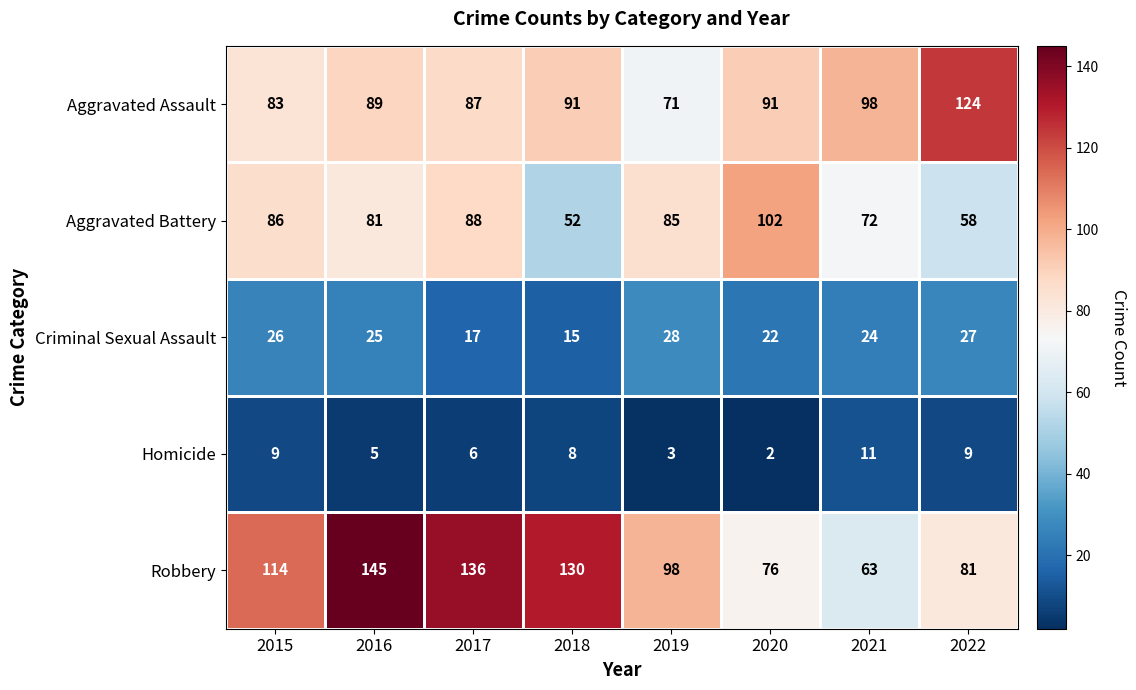

Count the number of categories in the chart.

8